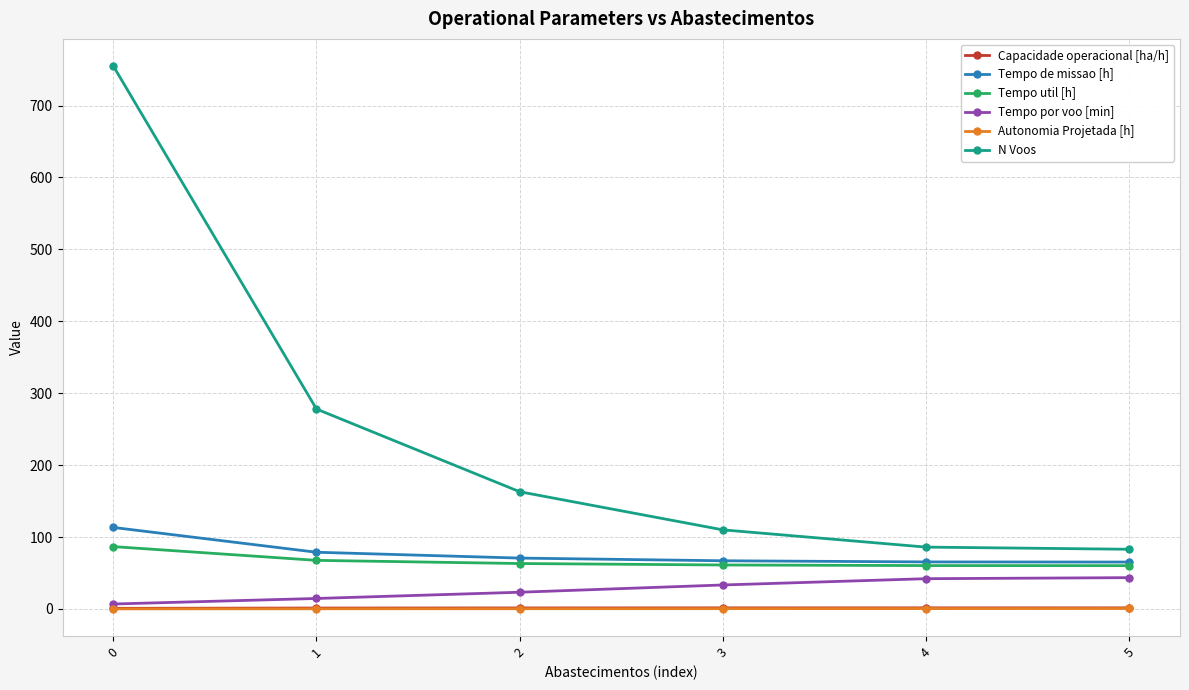

True or false: Tempo util [h] and Autonomia Projetada [h] intersect in this chart.

False